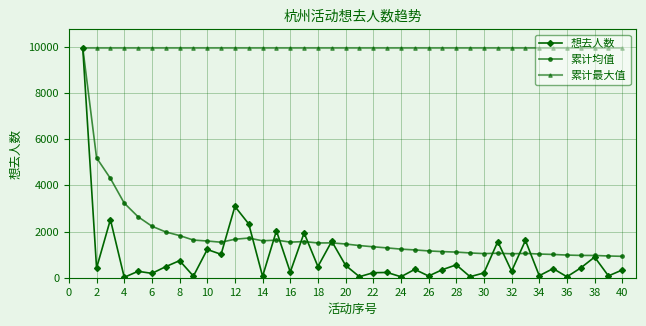

Which series has the widest spread of values?

想去人数